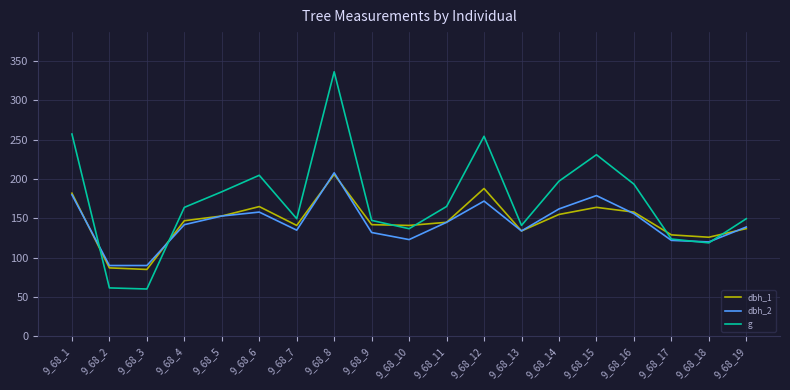

What is the smallest value displayed?

60.1